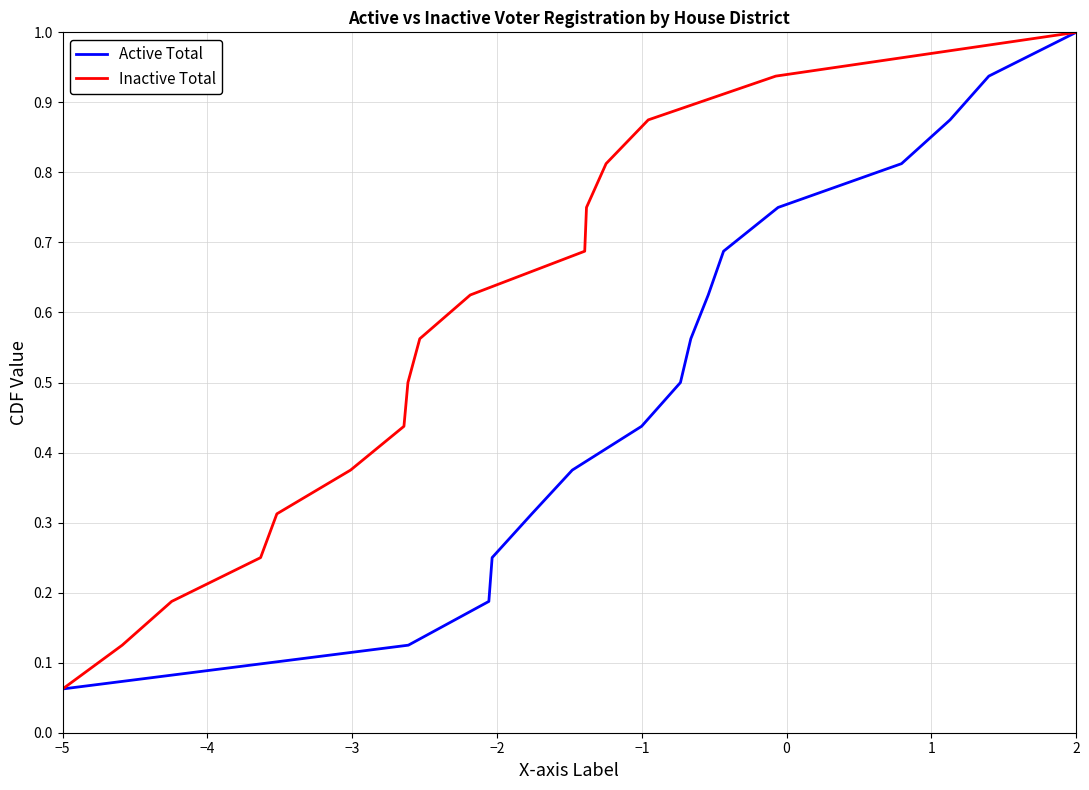

What is the difference between the maximum and minimum values in the Inactive Total series?

0.9